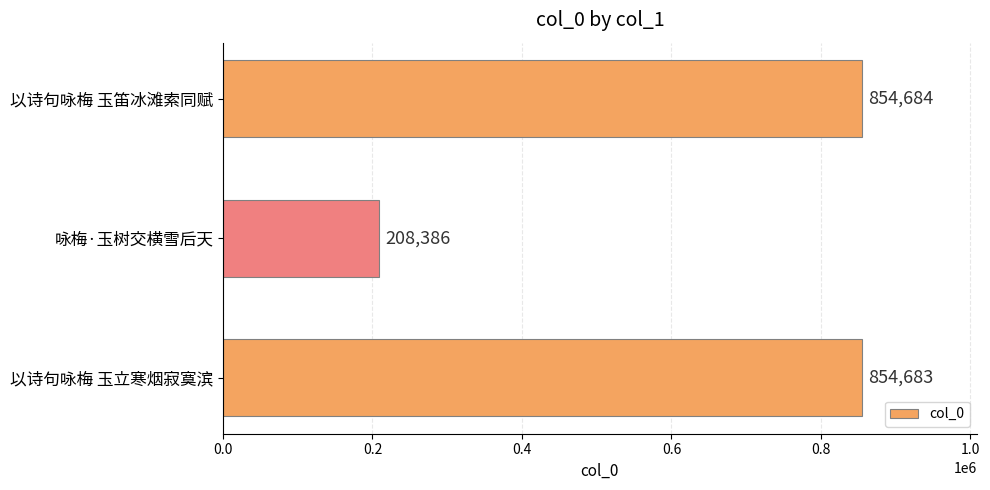

Which label corresponds to the smallest value in the chart?

咏梅·玉树交横雪后天